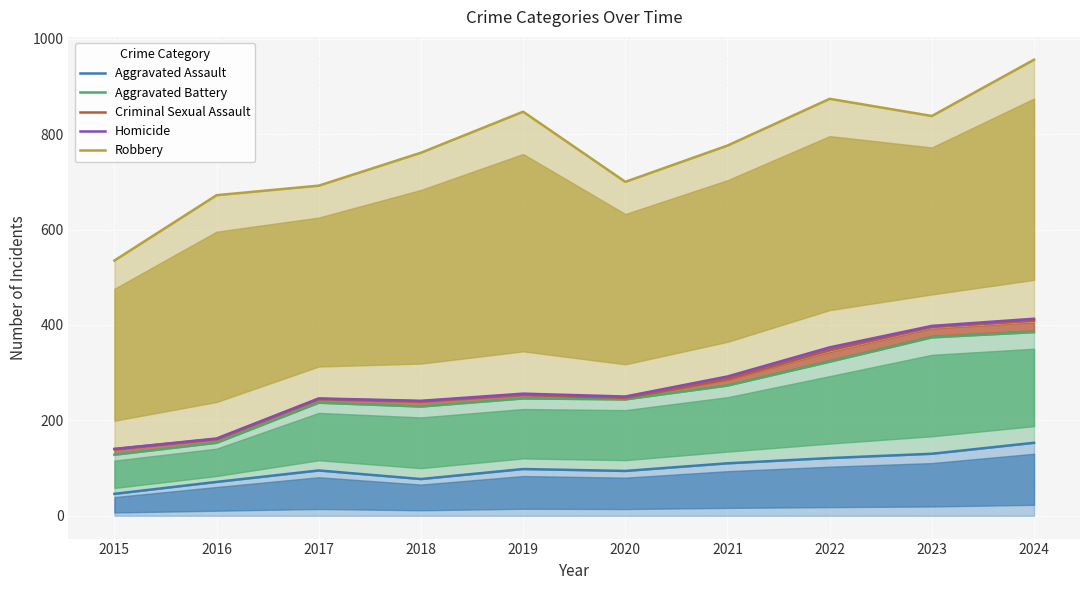

What is the difference between the maximum and minimum values in the Aggravated Battery series?

257